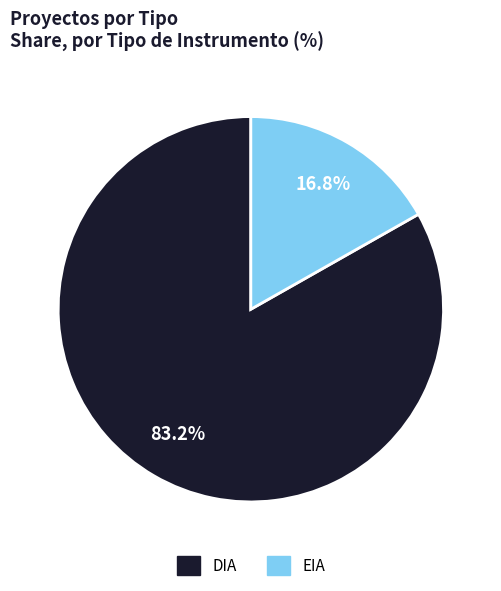

Is the sum of EIA and DIA greater than half?

Yes